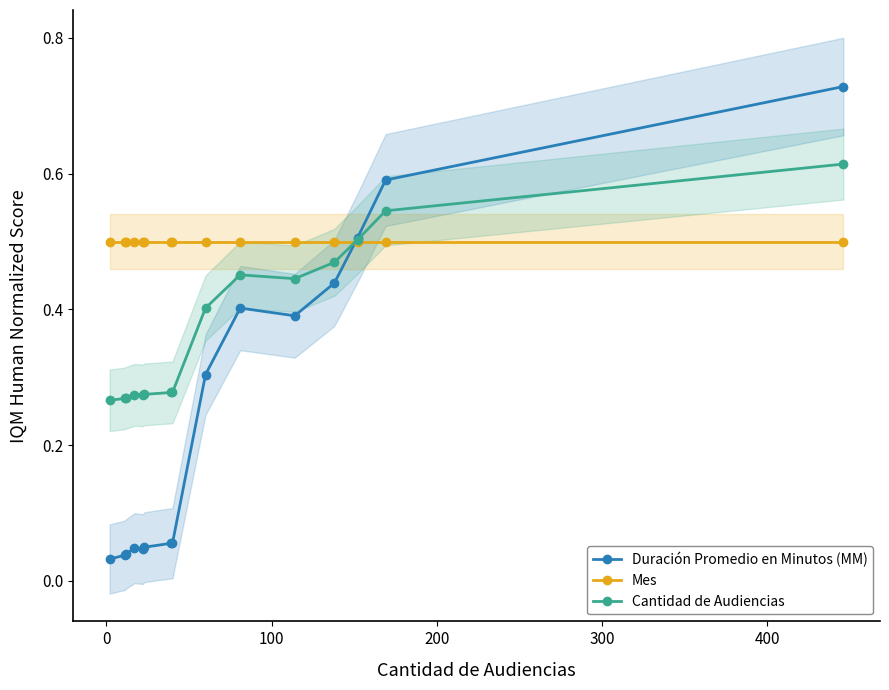

True or false: Cantidad de Audiencias has more than 0 points higher than both neighbors.

True